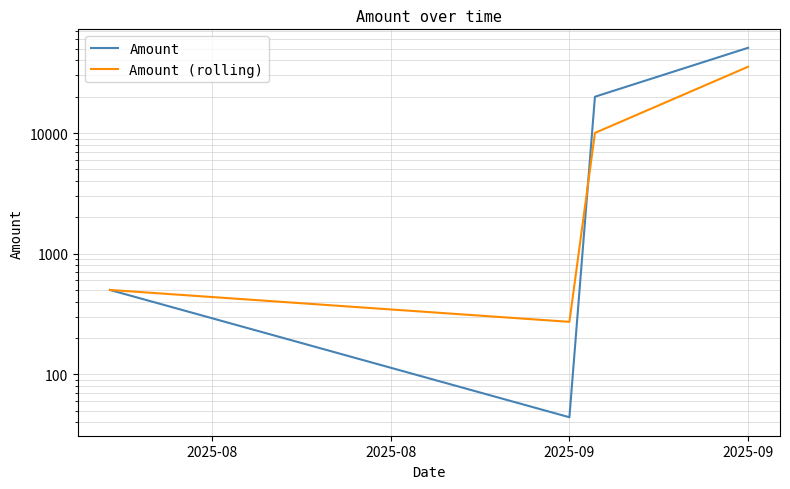

True or false: Amount has a value of 44 at 2025-09.

True